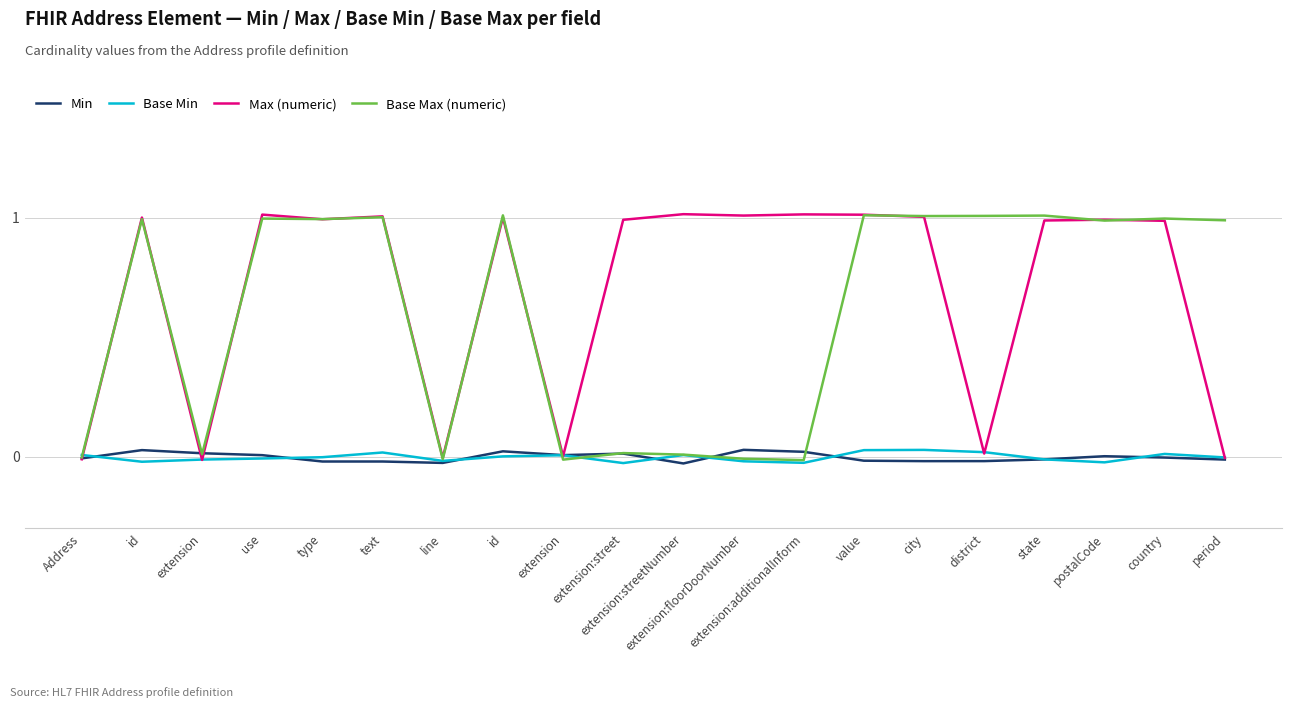

What are all the series names shown in the legend?

Min, Base Min, Max (numeric), Base Max (numeric)